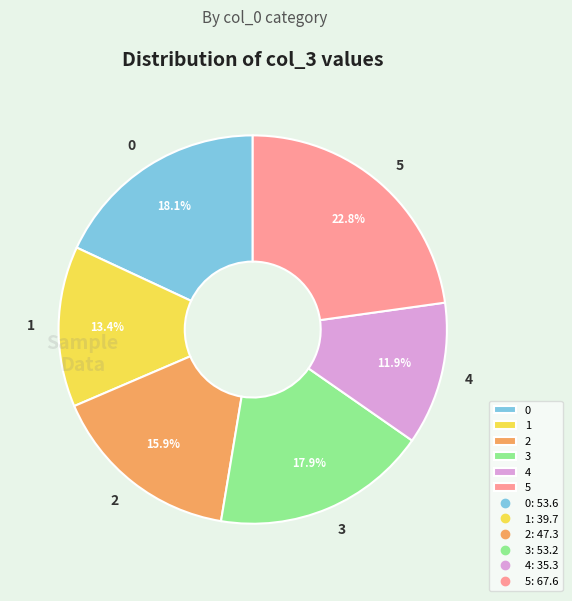

Does 0 account for over 50% of the chart?

No